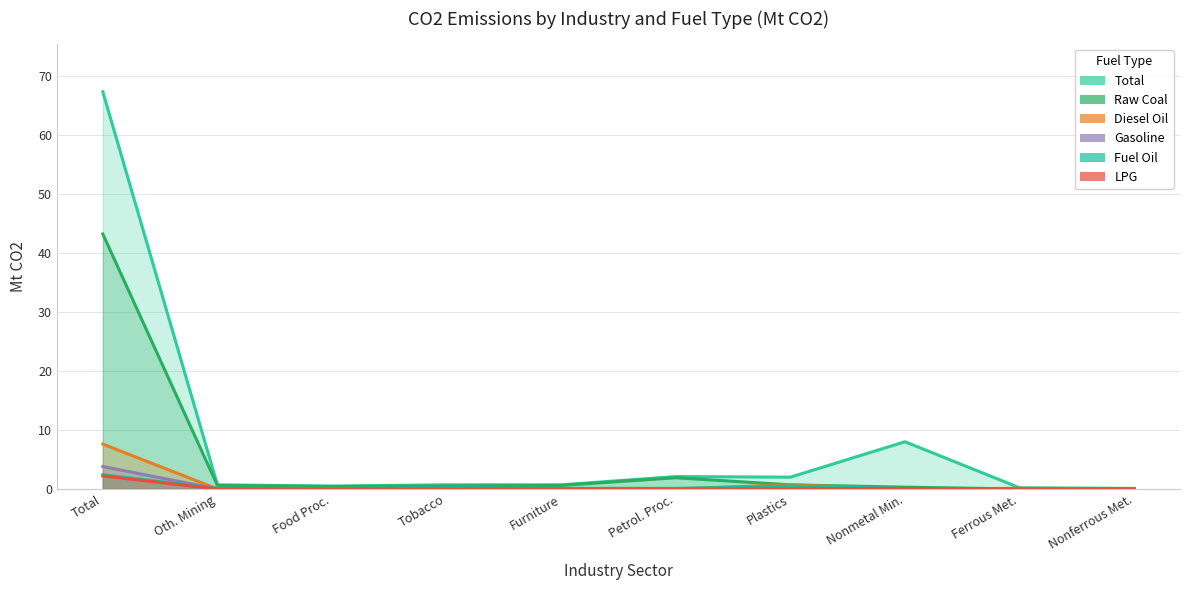

Between Ferrous Met. and Plastics, which is larger?

Plastics